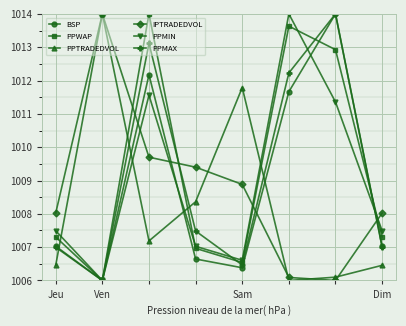

True or false: PPMAX has more than 1 points higher than both neighbors.

True